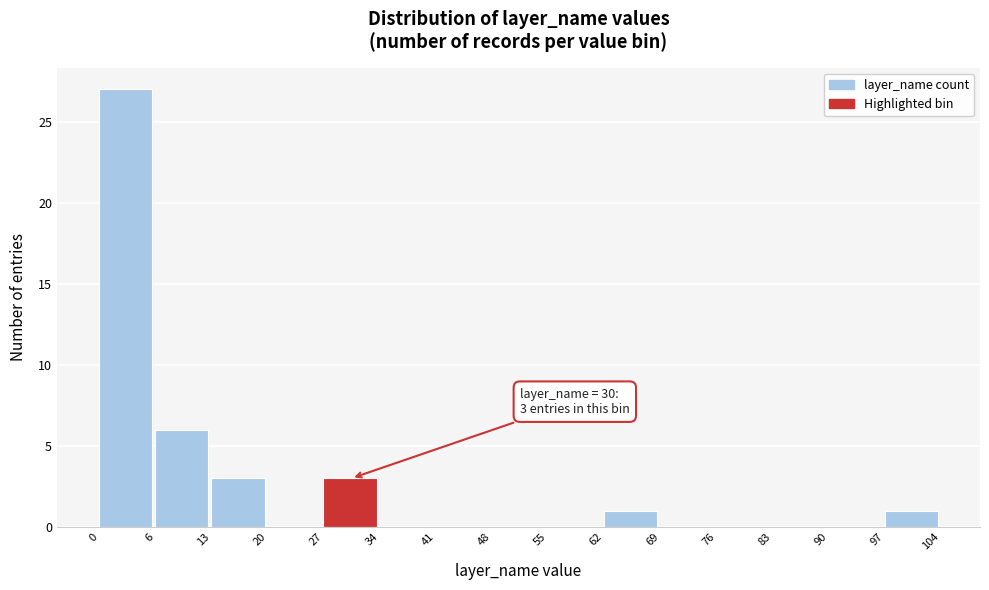

Which range on the x-axis has the tallest bar?

0 to 6